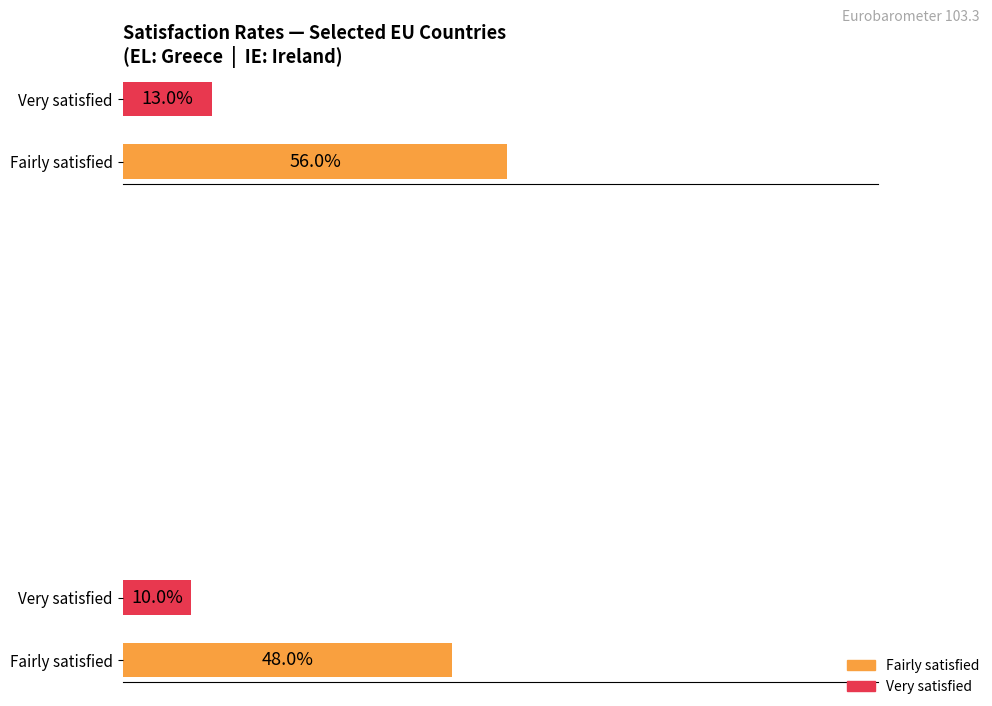

Is it true that IE (Ireland) equals 0.3 at Fairly satisfied?

False